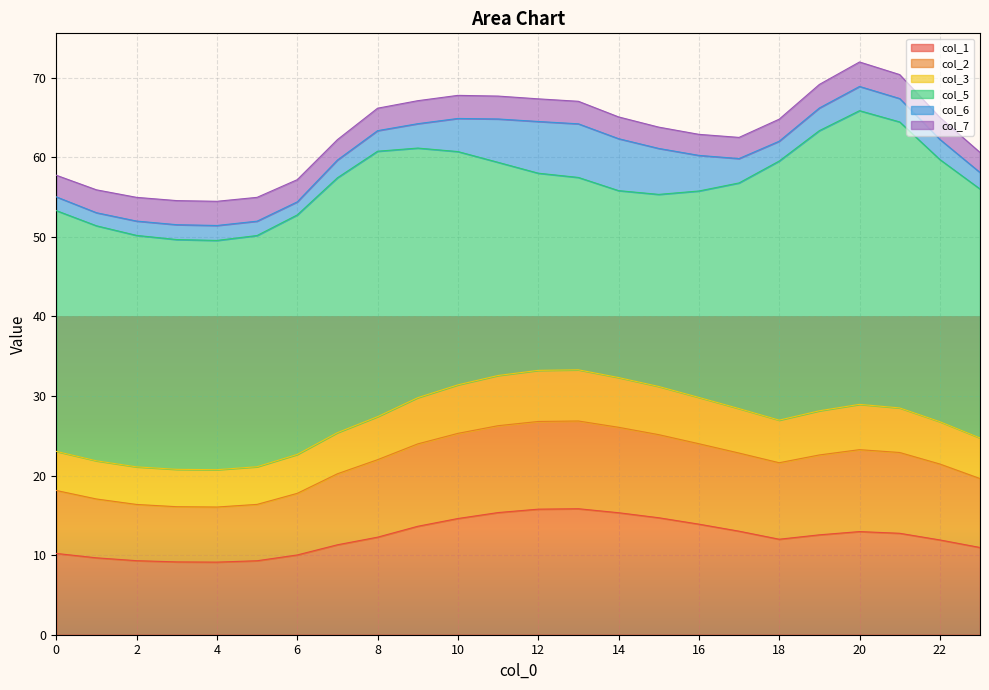

What is the highest value of the col_1 series?

15.8